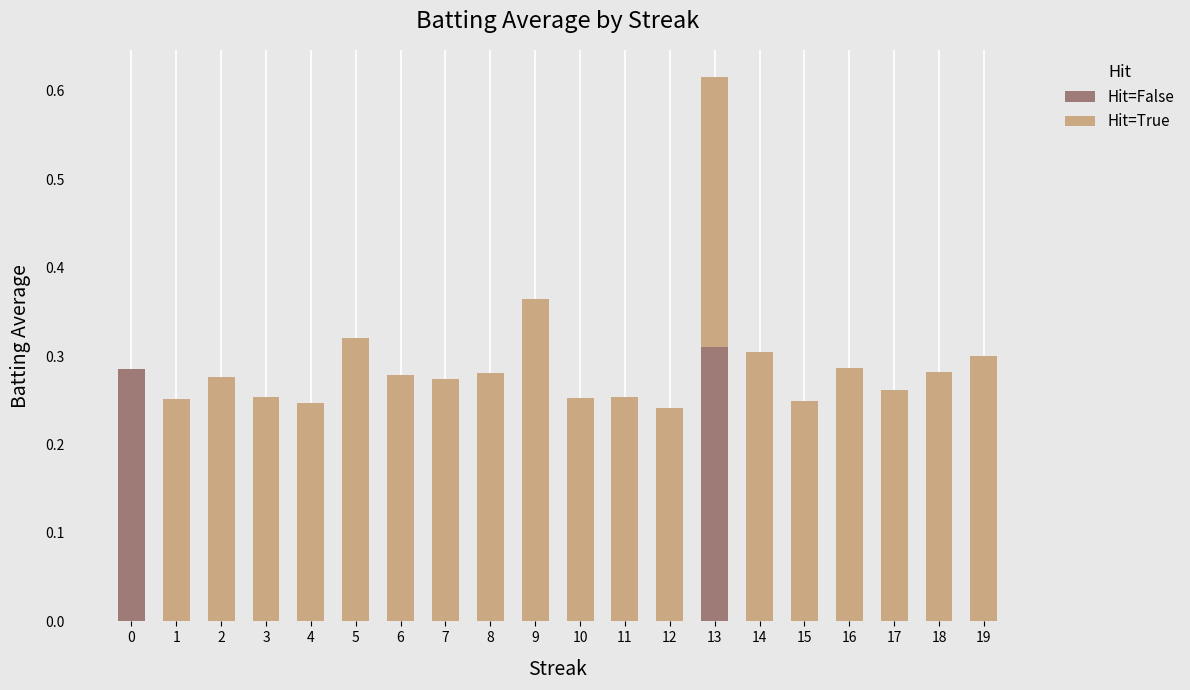

At which category is the sum across all series the highest?

13